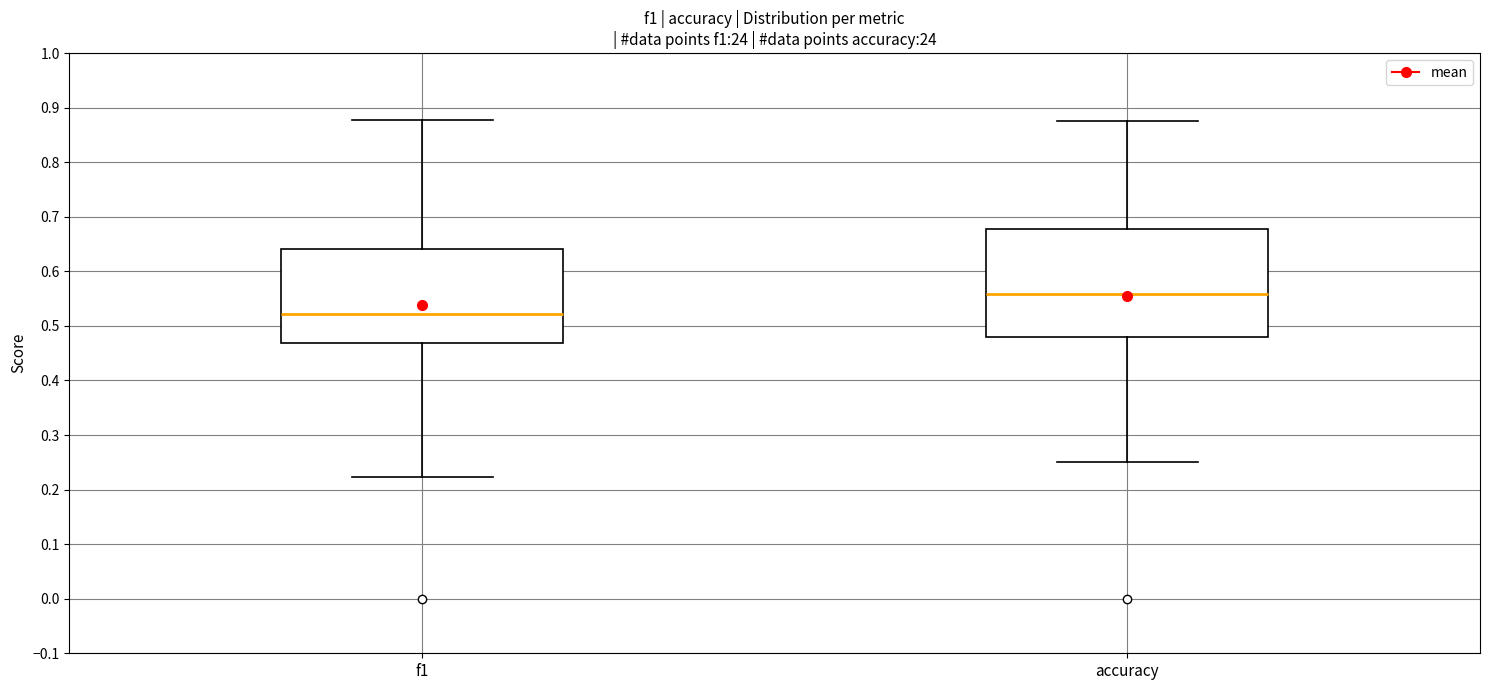

Where does the median line of the box for accuracy sit on the y-axis? The values are not printed on the chart, so give them approximately, as read against the axis.

0.56